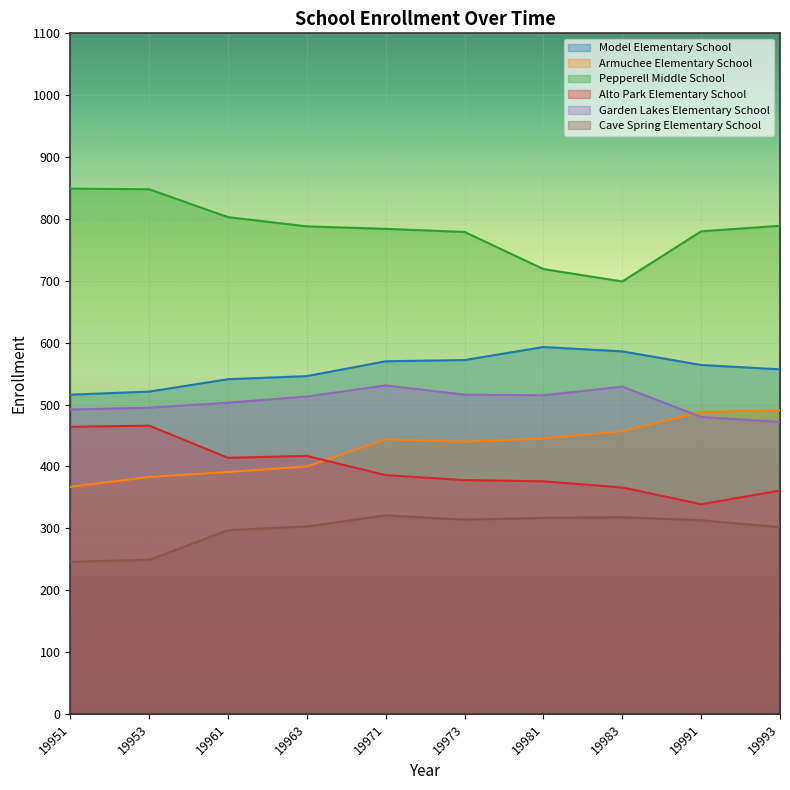

How many lines are shown in the chart?

6